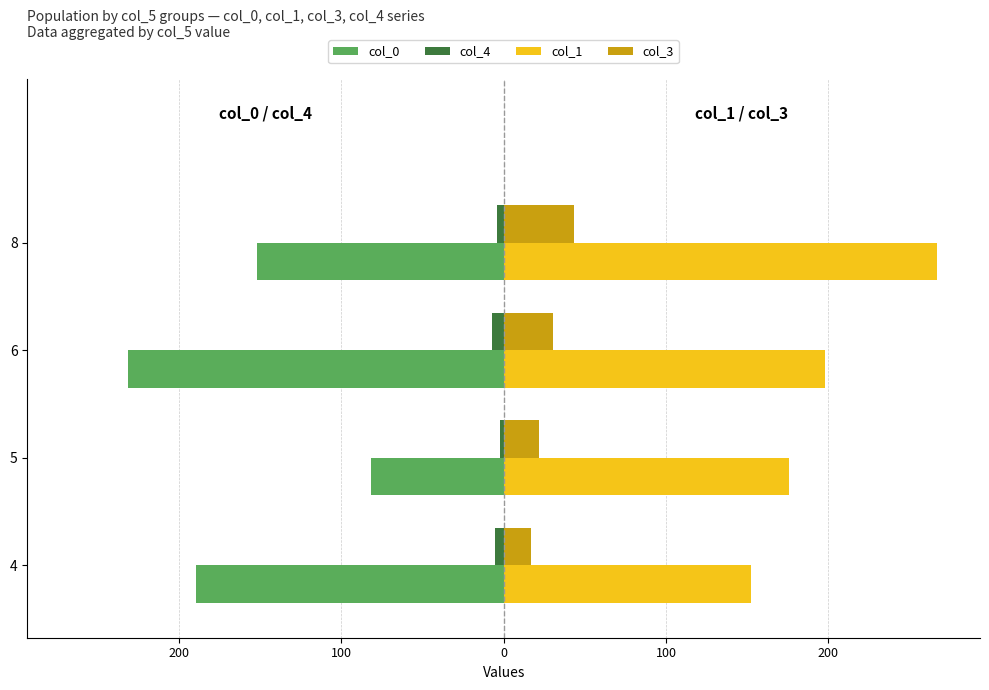

What are all the series names shown in the legend?

col_0, col_4, col_1, col_3